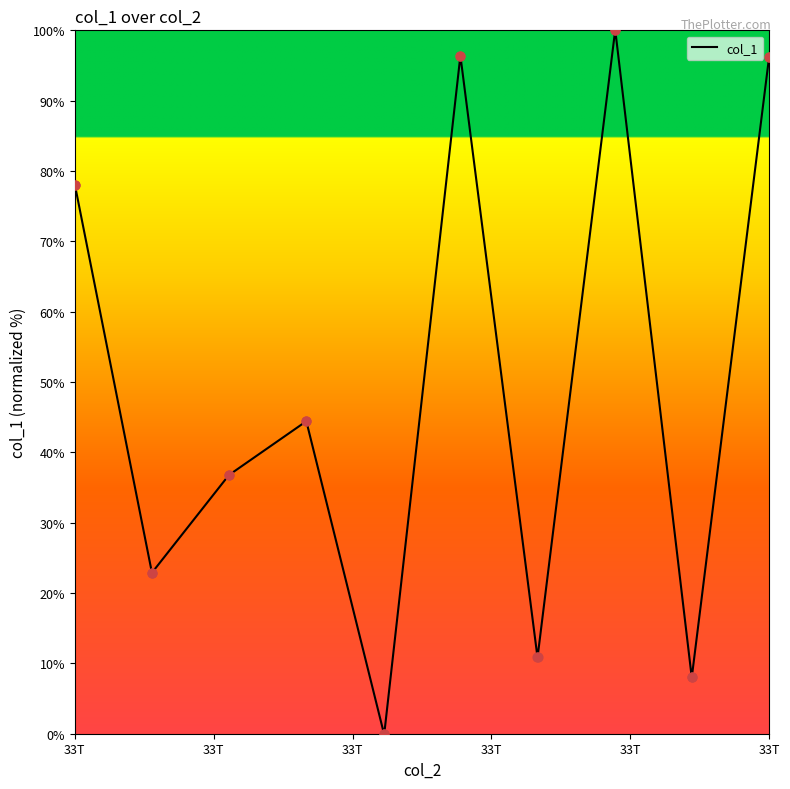

What is the maximum value shown in the chart?

100.0